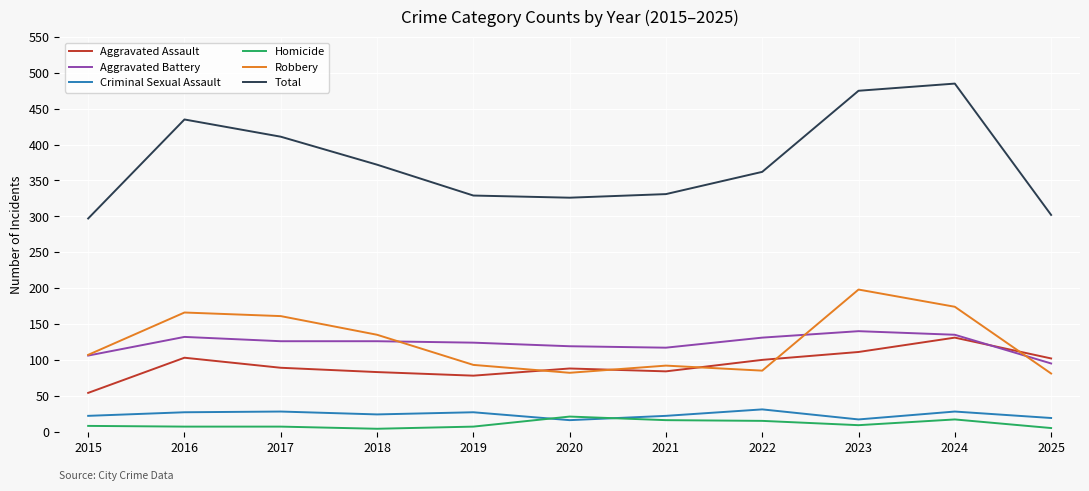

Which series has the widest spread of values?

Total